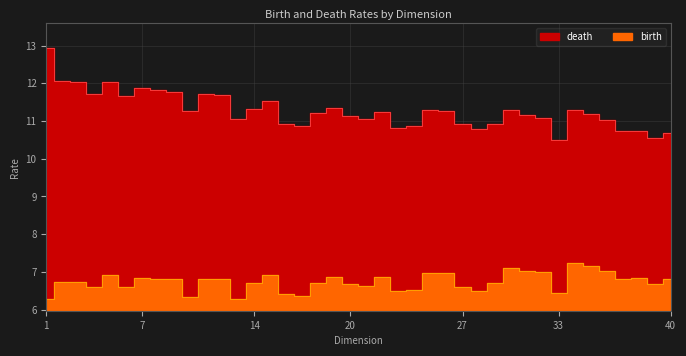

Reading right to left, transcribe all the data shown in this chart.

birth: 6.8	6.7	6.8	6.8	7.0	7.2	7.2	6.4	7.0	7.0	7.1	6.7	6.5	6.6	7.0	7.0	6.5	6.5	6.9	6.6	6.7	6.9	6.7	6.3	6.4	6.9	6.7	6.3	6.8	6.8	6.3	6.8	6.8	6.8	6.6	6.9	6.6	6.7	6.7	6.3
death: 10.7	10.6	10.7	10.7	11.0	11.2	11.3	10.5	11.1	11.2	11.3	10.9	10.8	10.9	11.3	11.3	10.9	10.8	11.2	11.0	11.1	11.3	11.2	10.9	10.9	11.5	11.3	11.0	11.7	11.7	11.3	11.8	11.8	11.9	11.7	12.0	11.7	12.0	12.1	12.9